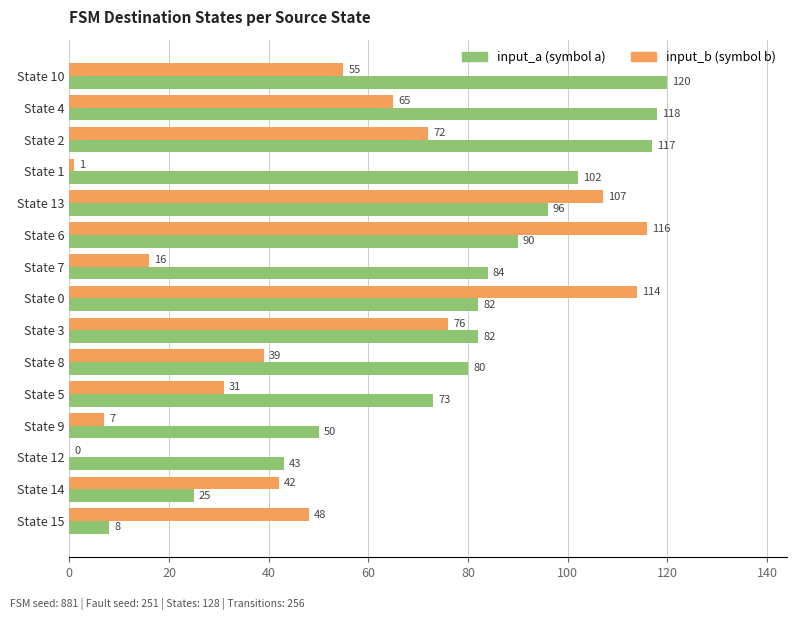

What is the total value across all series at State 8?

119